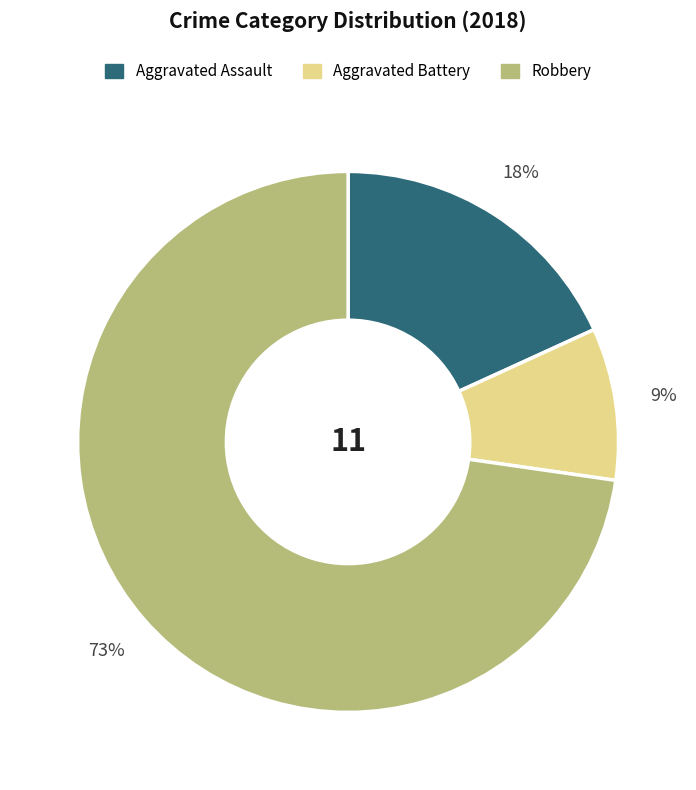

Is there a majority slice in this chart?

Yes